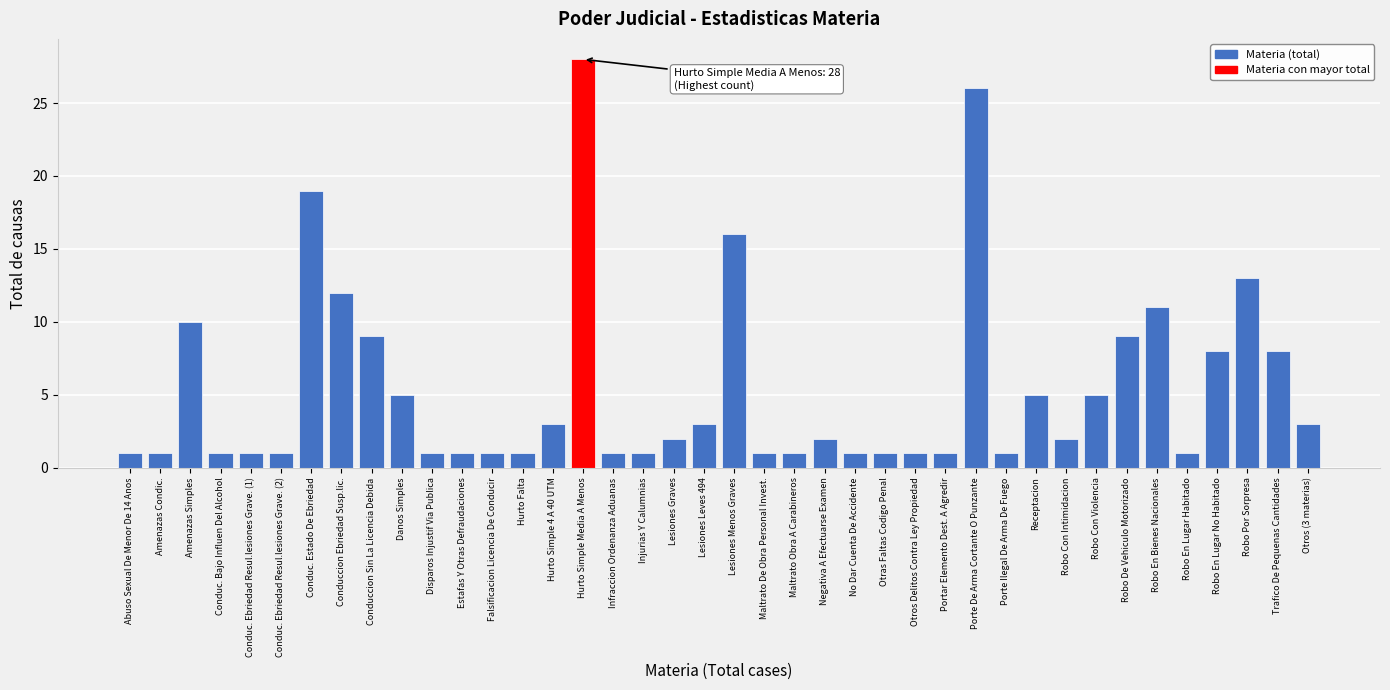

Is it true that the value at Robo Por Sorpresa is 13?

True